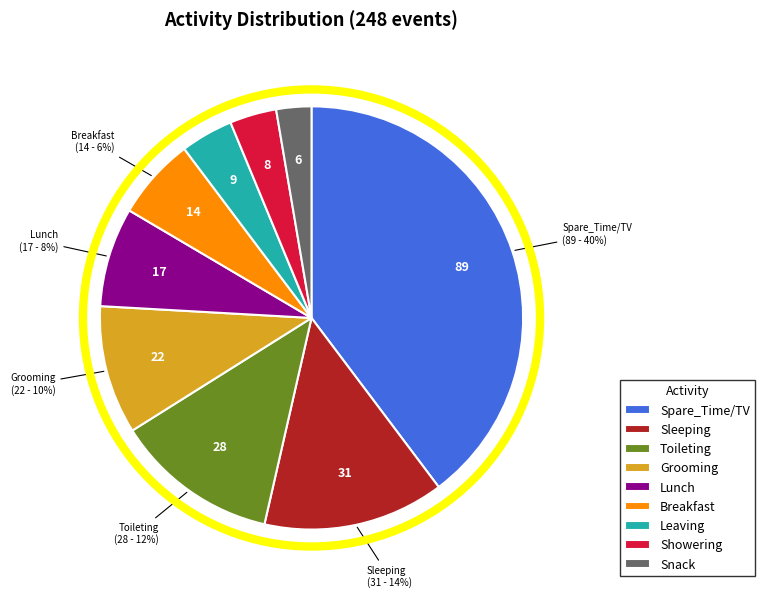

What percentage is the Snack slice, to the nearest percent?

3%